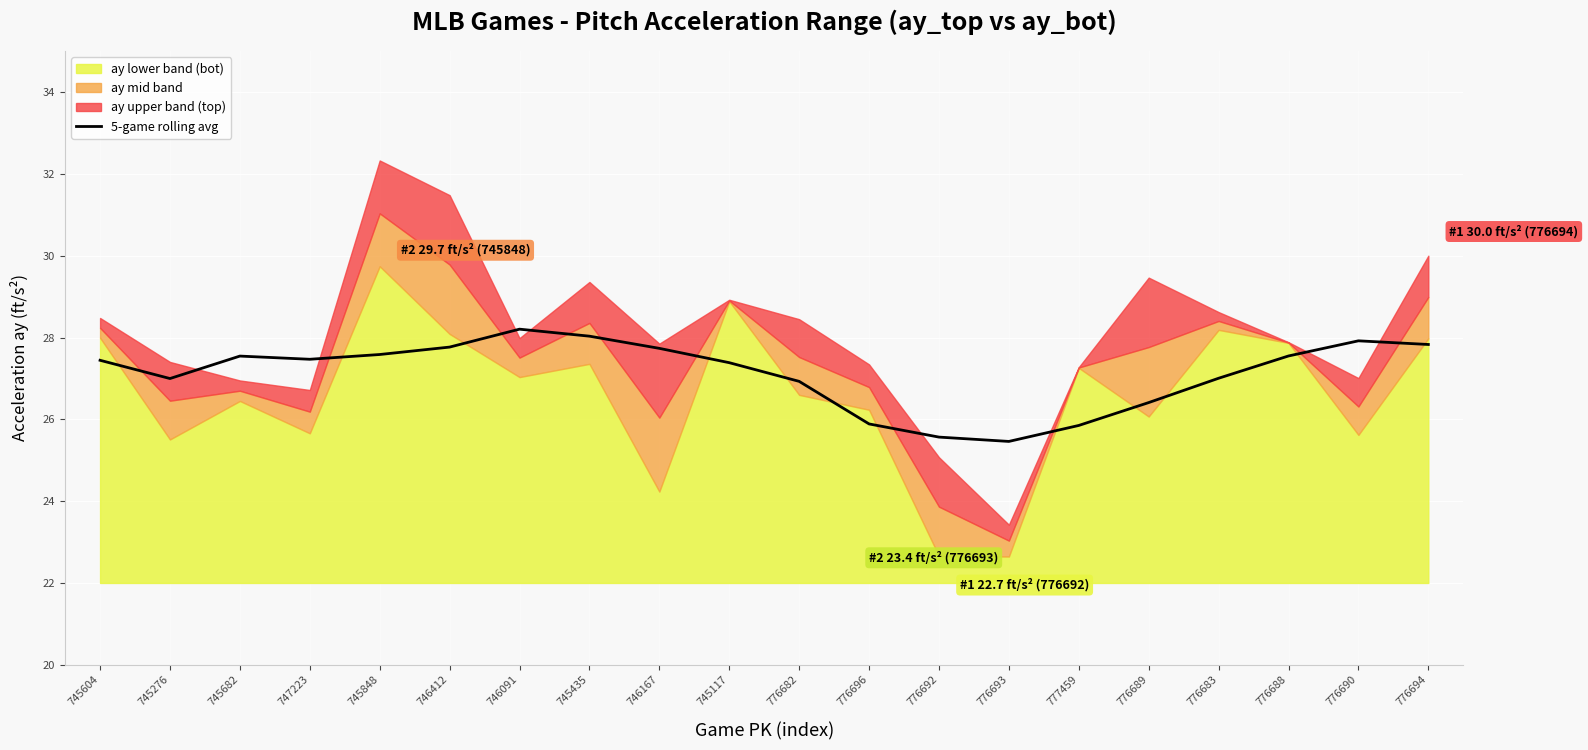

How many categories are shown in the chart?

20